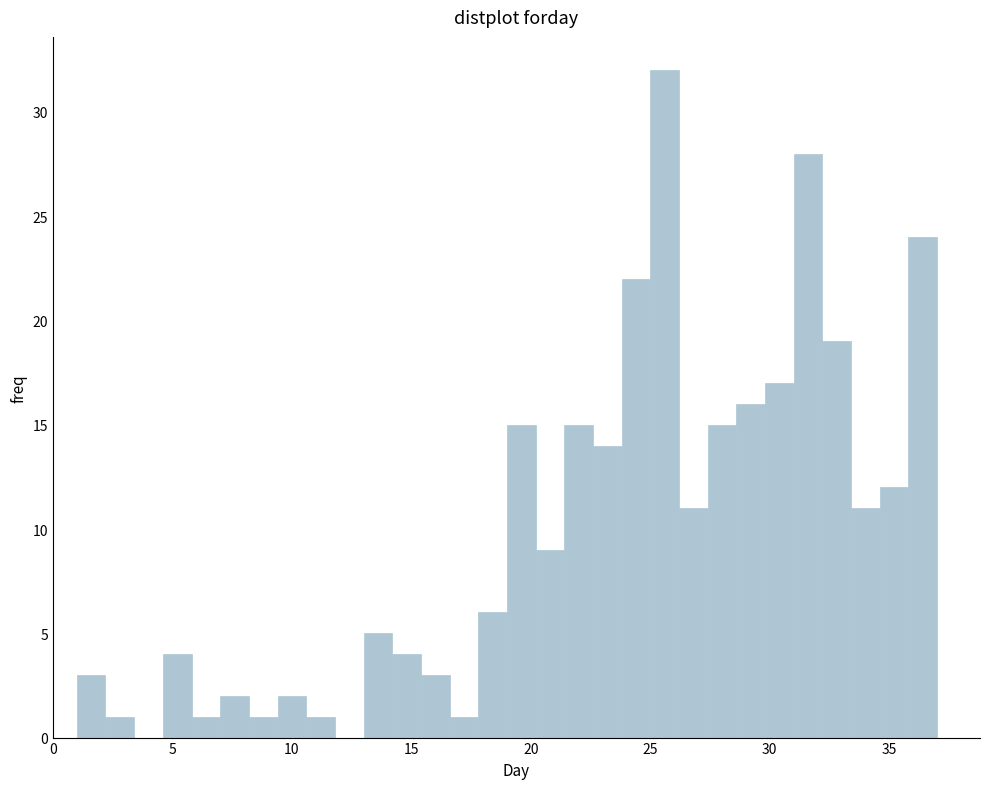

Around what value on the x-axis is the tallest bar? Give the approximate position of its centre, as read against the axis.

25.5